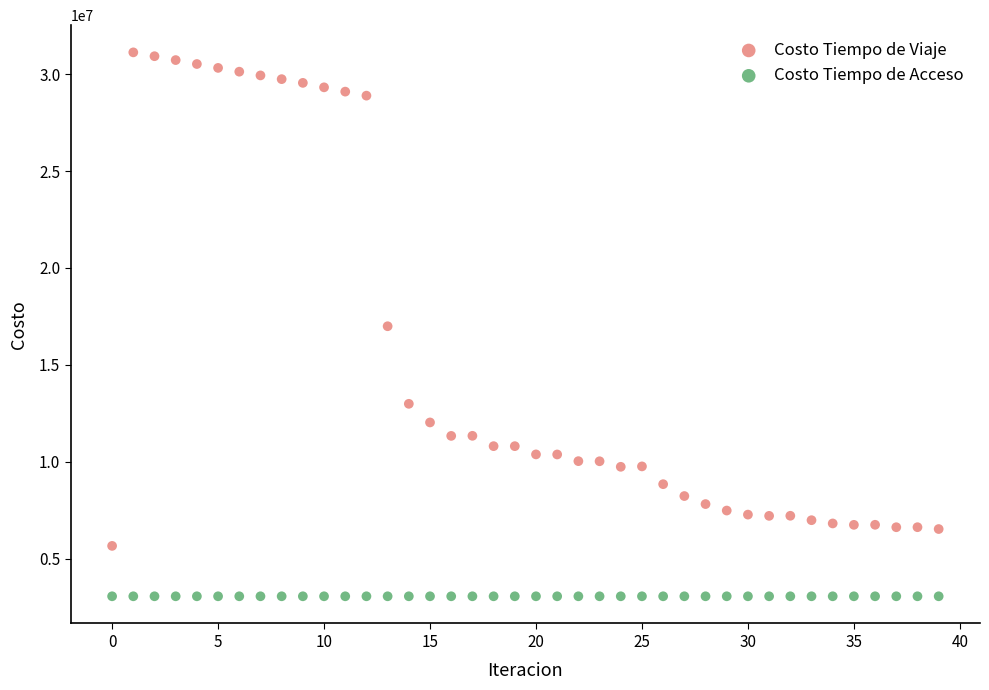

In the Costo Tiempo de Viaje series, what Y value is closest to 18393942?

16996021.9